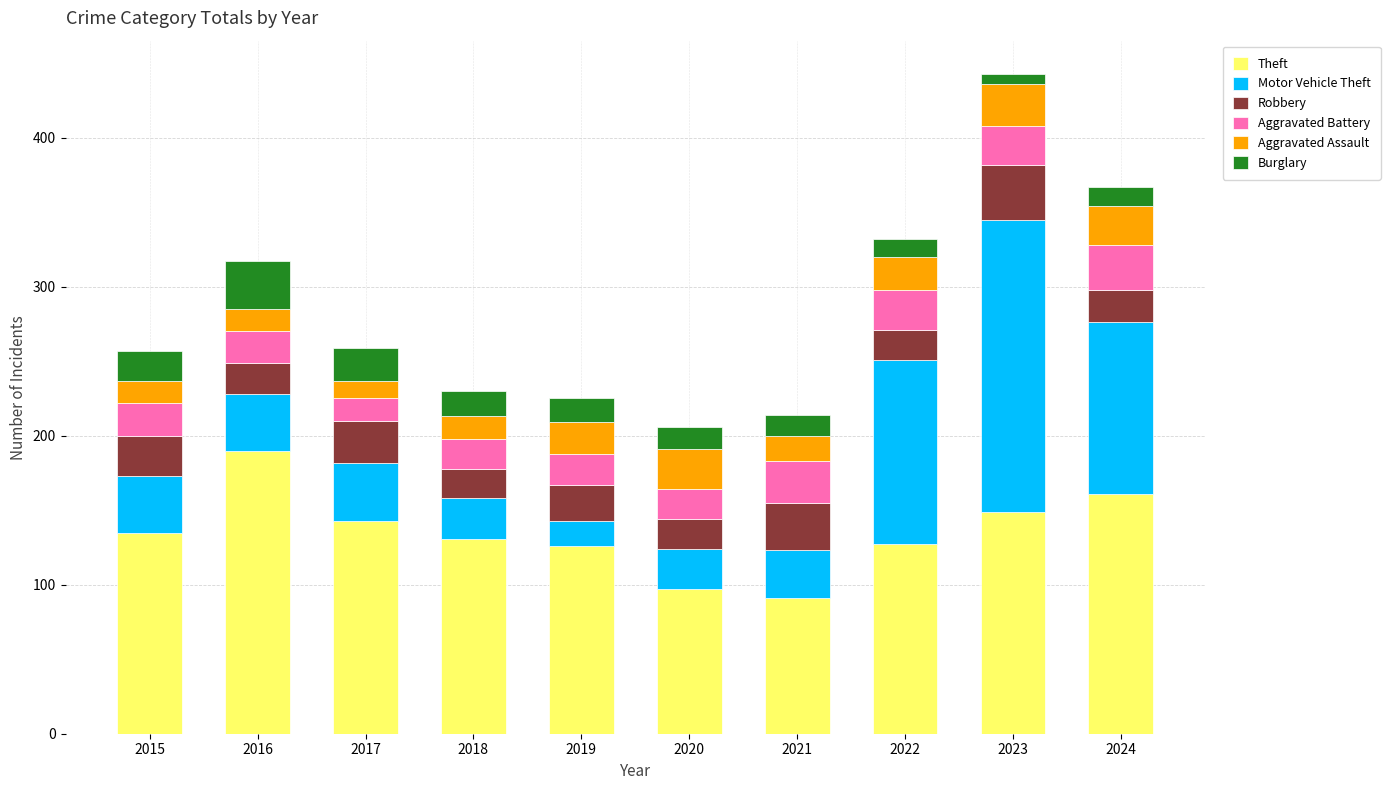

What is the sum of all Theft values?

1350